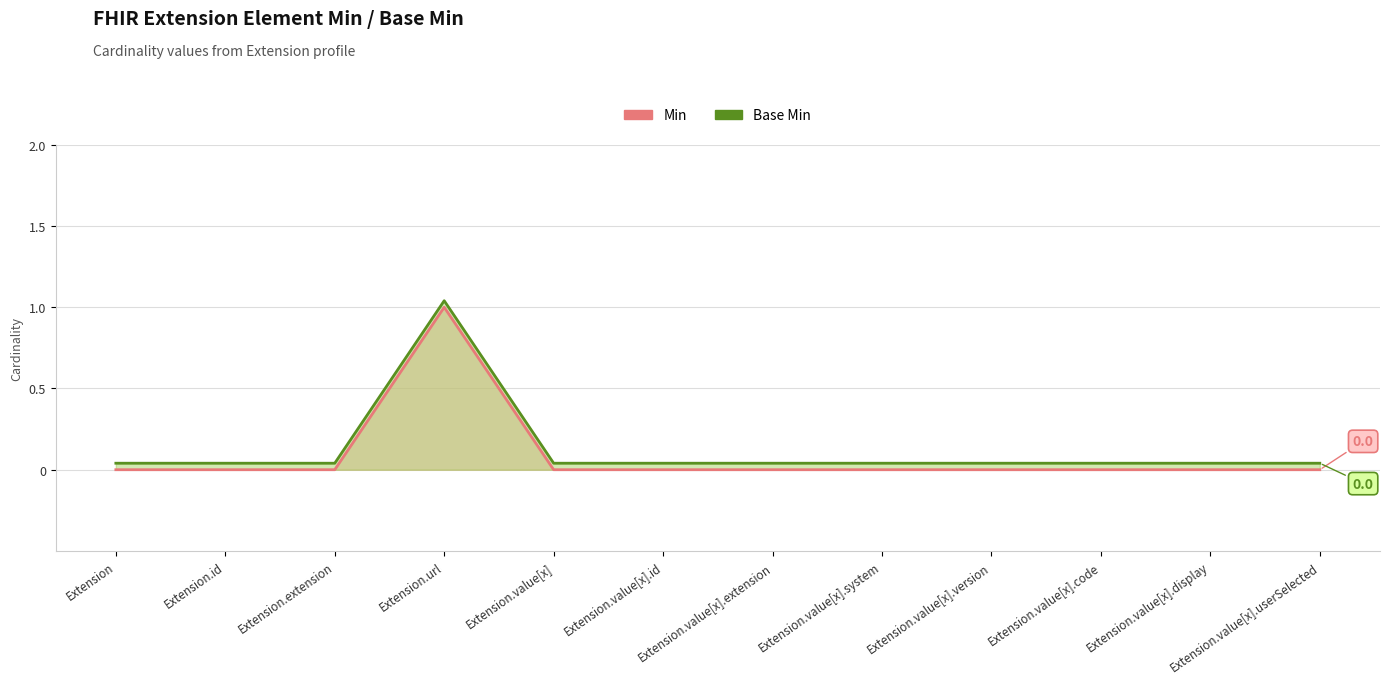

Count the number of categories in the chart.

12